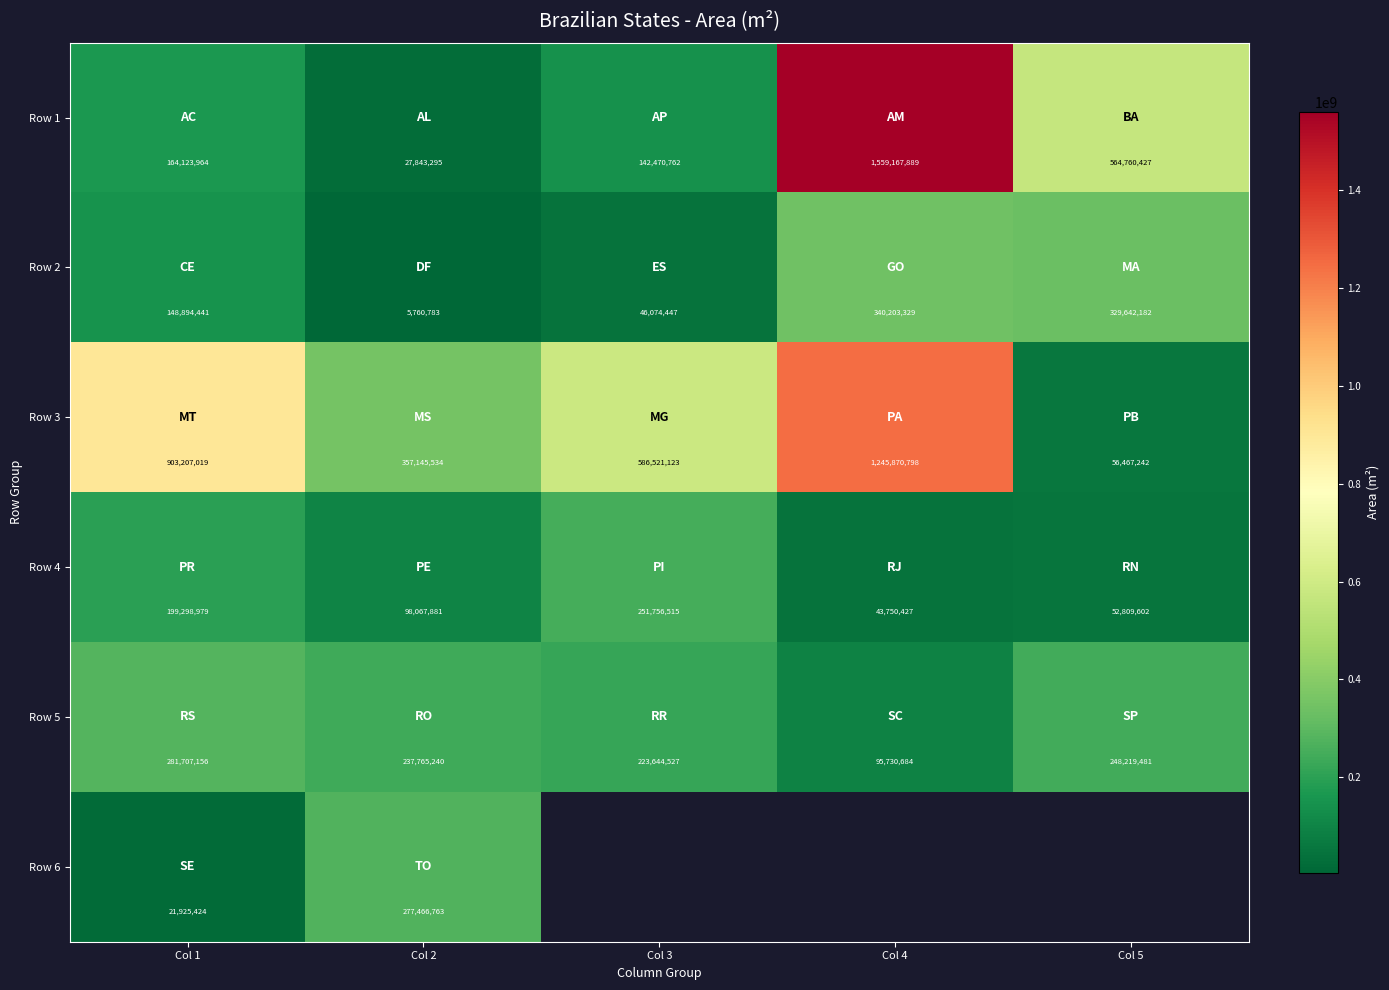

Which category has the highest value in the Row 2 series?

Col 4